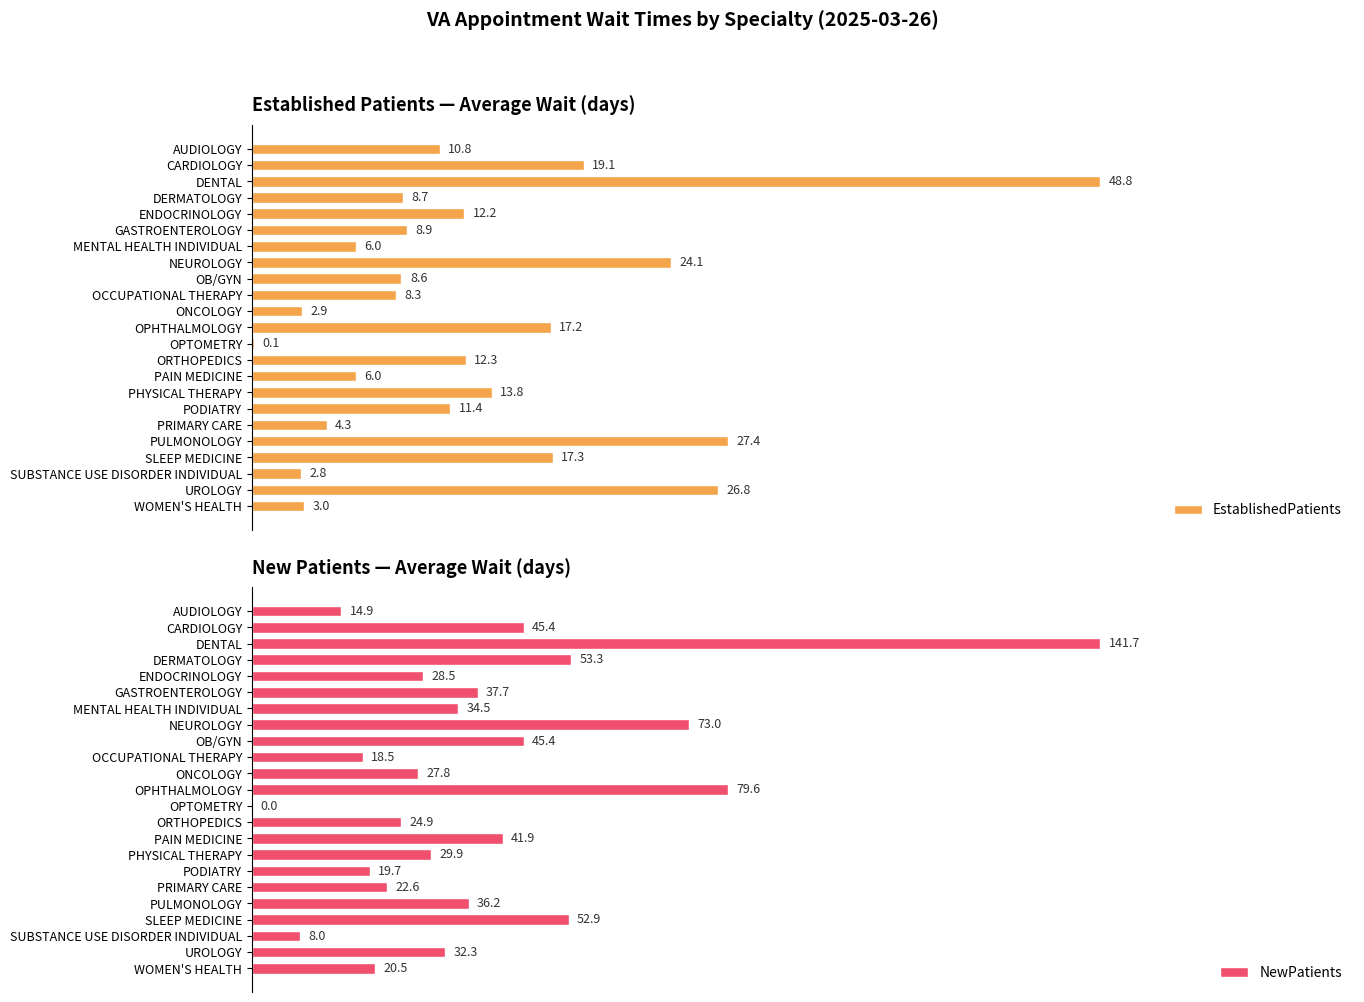

At which label does NewPatients reach its peak?

DENTAL